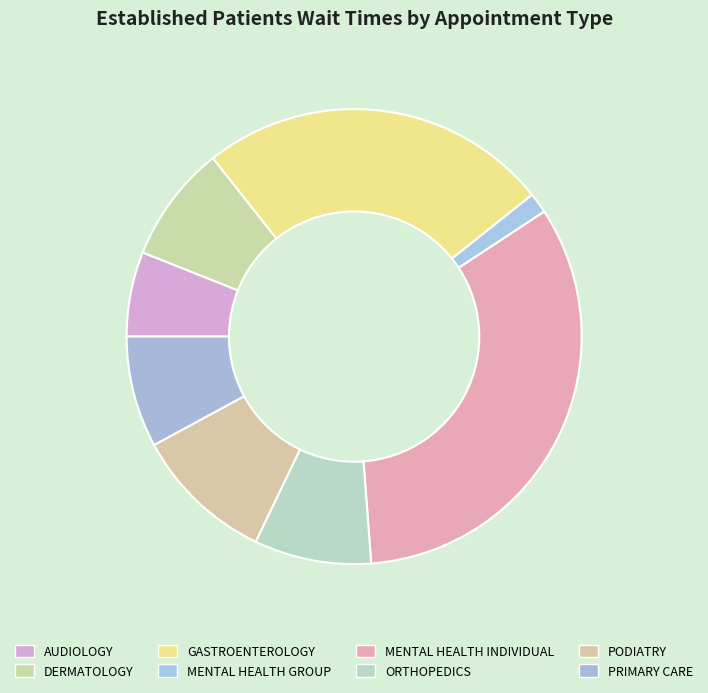

Does any single category account for the majority?

No